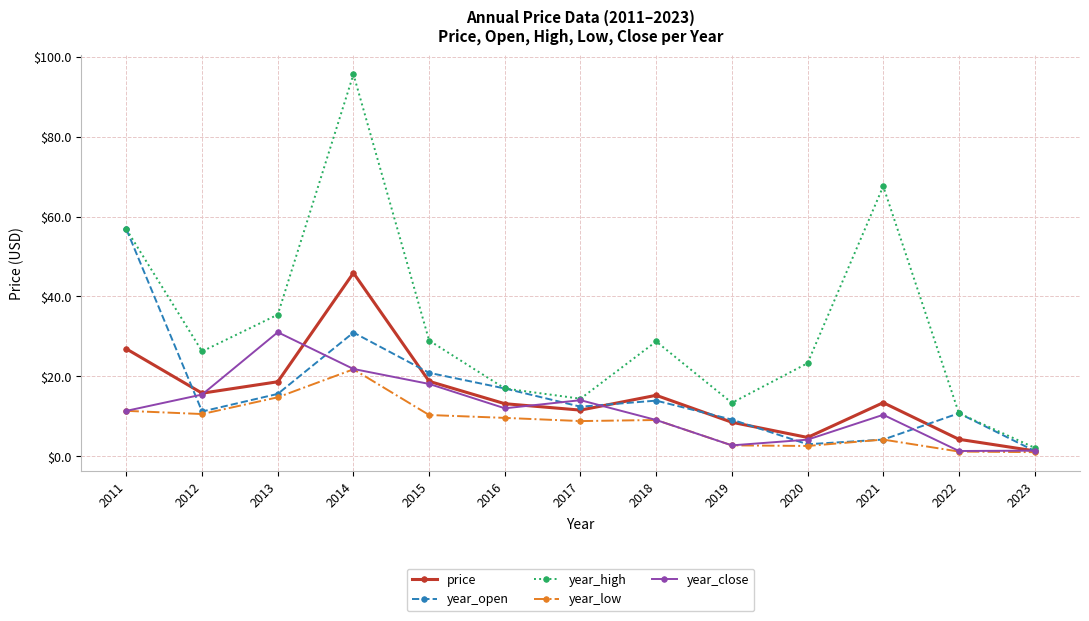

Is the value of year_open at 2020 greater than the value of price at 2019?

No